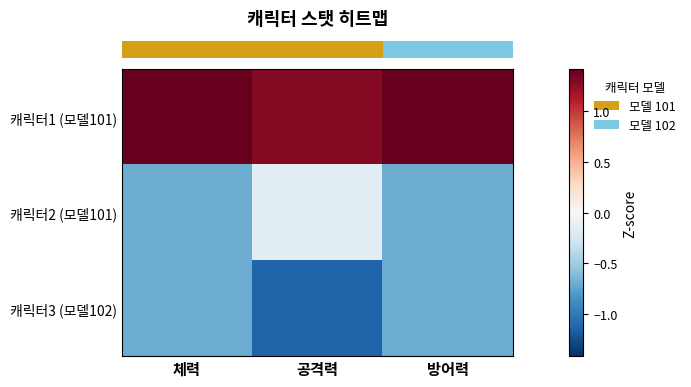

Reading left to right, transcribe all the data shown in this chart.

row_0: 1.4	1.3	1.4
row_1: -0.7	-0.2	-0.7
row_2: -0.7	-1.1	-0.7